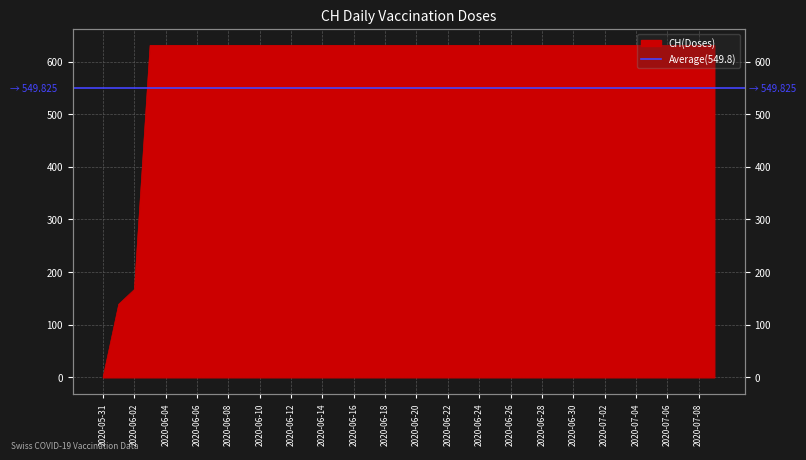

Count the number of data series in this chart.

1